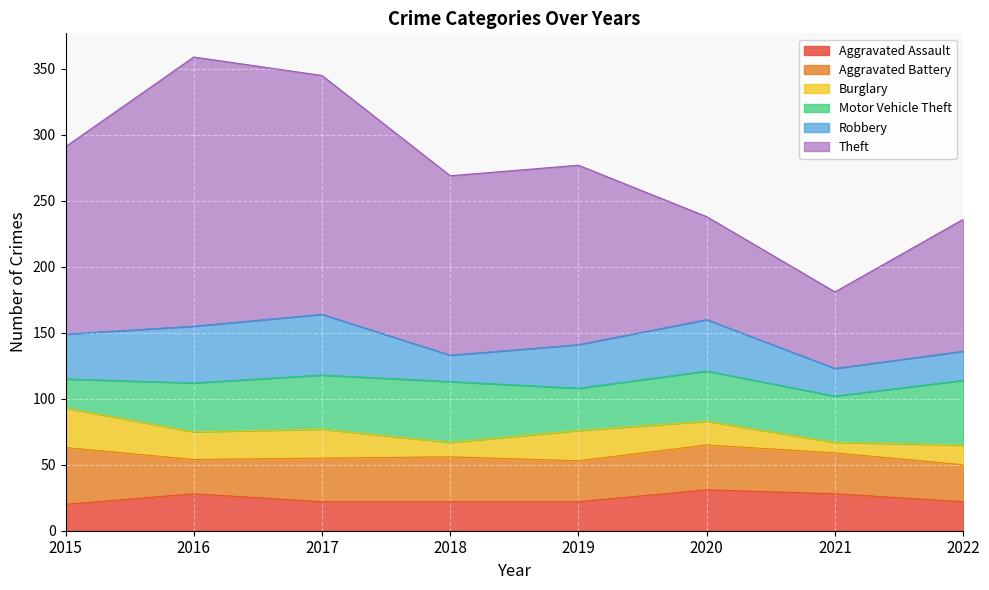

At which category is the sum across all series the highest?

2016